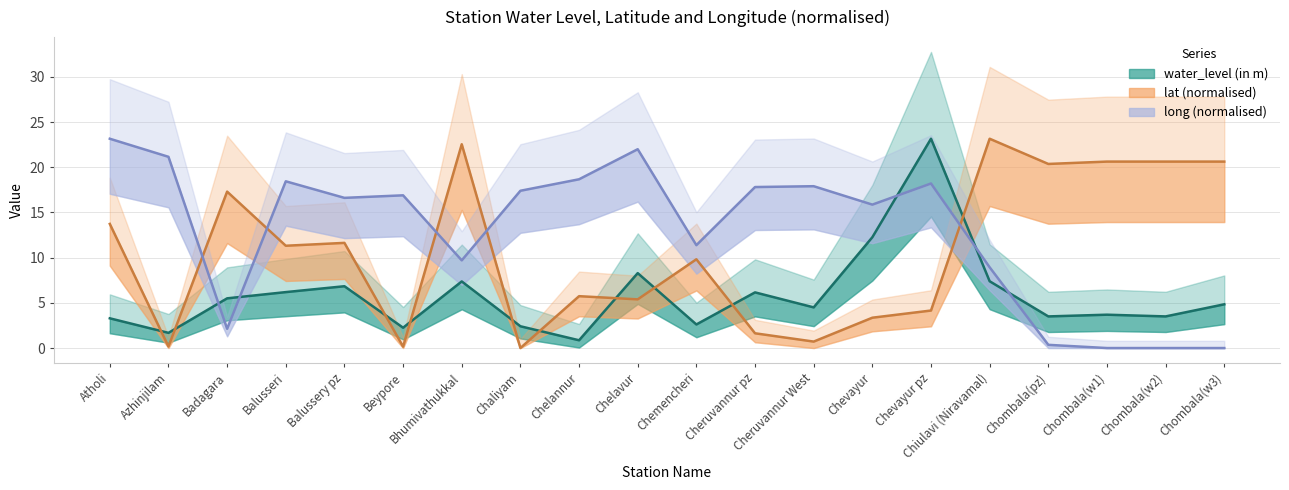

Reading left to right, list all the values displayed in this chart.

water_level (in m): Atholi=3.3	Azhinjilam=1.7	Badagara=5.5	Balusseri=6.2	Balussery pz=6.8	Beypore=2.2	Bhumivathukkal=7.4	Chaliyam=2.4	Chelannur=0.9	Chelavur=8.3	Chemencheri=2.6	Cheruvannur pz=6.2	Cheruvannur West=4.5	Chevayur=12.3	Chevayur pz=23.2	Chiulavi (Niravamal)=7.4	Chombala(pz)=3.5	Chombala(w1)=3.7	Chombala(w2)=3.5	Chombala(w3)=4.8
lat: Atholi=13.7	Azhinjilam=0.2	Badagara=17.3	Balusseri=11.3	Balussery pz=11.6	Beypore=0.2	Bhumivathukkal=22.5	Chaliyam=0.0	Chelannur=5.7	Chelavur=5.4	Chemencheri=9.8	Cheruvannur pz=1.6	Cheruvannur West=0.7	Chevayur=3.4	Chevayur pz=4.2	Chiulavi (Niravamal)=23.2	Chombala(pz)=20.4	Chombala(w1)=20.6	Chombala(w2)=20.6	Chombala(w3)=20.6
long: Atholi=23.2	Azhinjilam=21.2	Badagara=2.1	Balusseri=18.4	Balussery pz=16.6	Beypore=16.9	Bhumivathukkal=9.7	Chaliyam=17.4	Chelannur=18.7	Chelavur=22.0	Chemencheri=11.4	Cheruvannur pz=17.8	Cheruvannur West=17.9	Chevayur=15.9	Chevayur pz=18.2	Chiulavi (Niravamal)=8.9	Chombala(pz)=0.4	Chombala(w1)=0.0	Chombala(w2)=0.0	Chombala(w3)=0.0